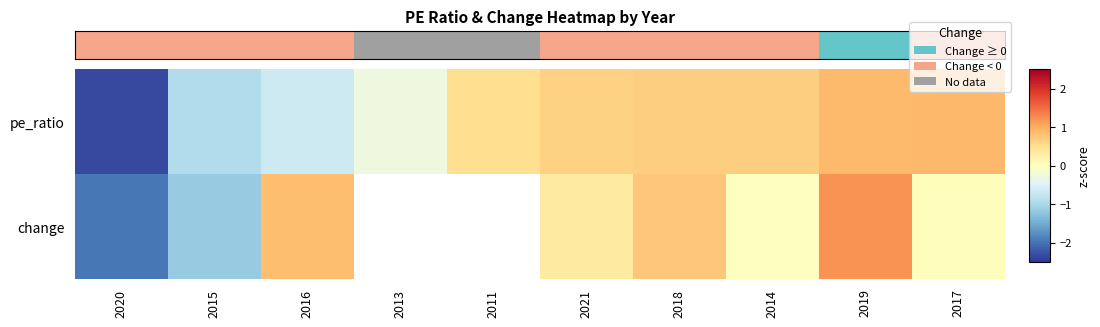

What value does the change series have at 2018?

0.8